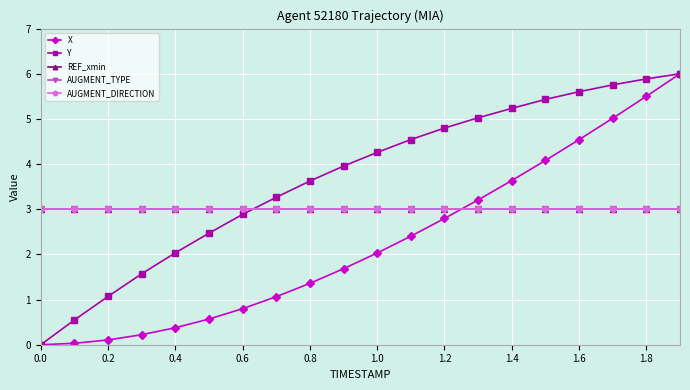

Is this an area chart (filled region under the line)?

No